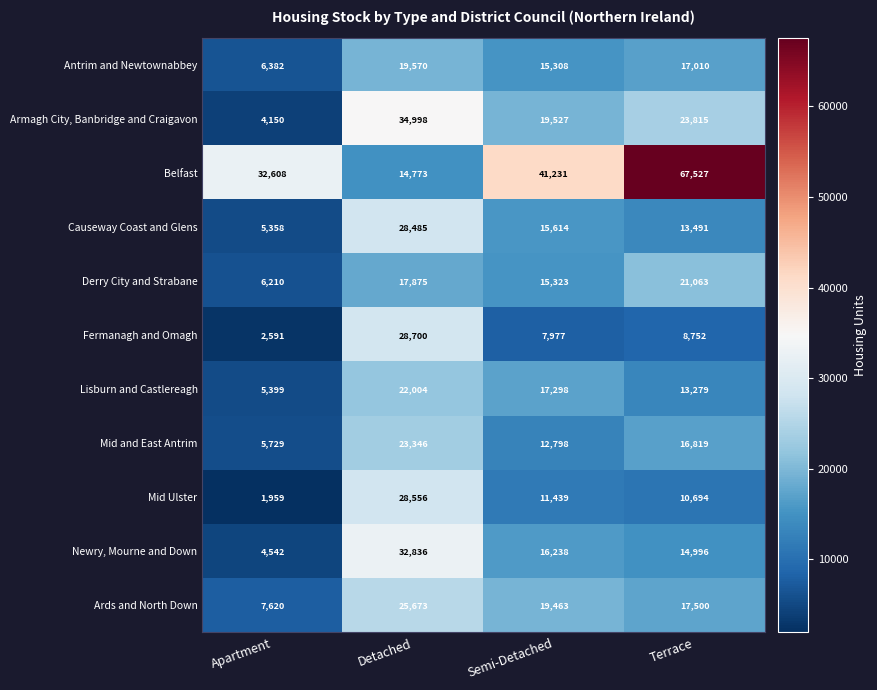

What value does the Ards and North Down series have at Detached?

25673